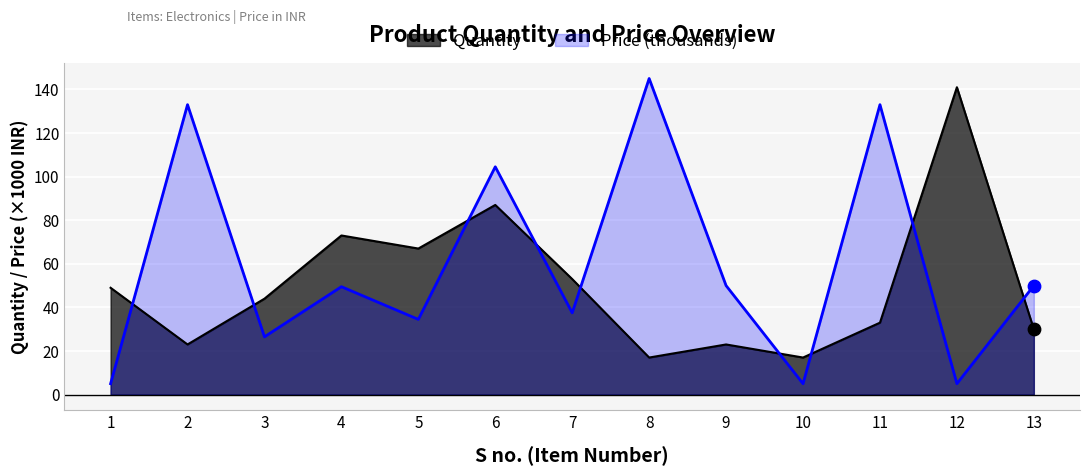

Which series has the largest Y range (max minus min)?

Price